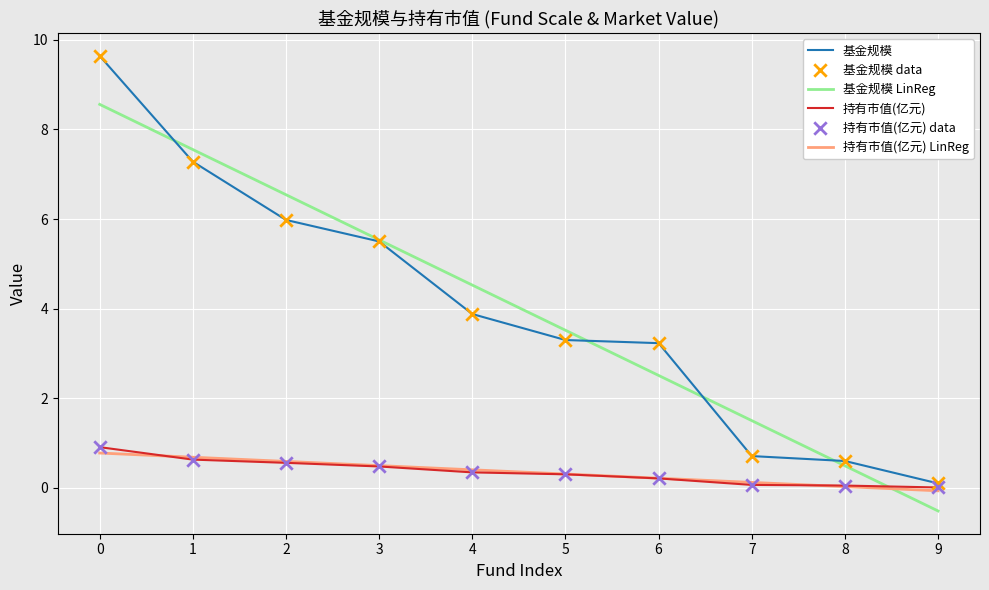

Which series has the widest spread of values?

基金规模